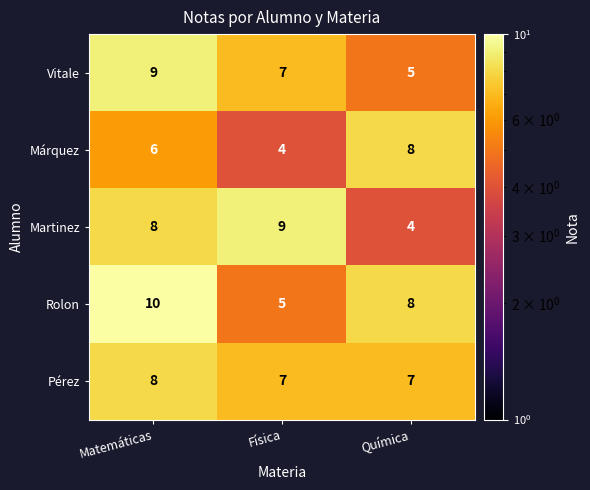

Reading right to left, extract all data points from this chart.

Vitale: Química=5	Física=7	Matemáticas=9
Márquez: Química=8	Física=4	Matemáticas=6
Martinez: Química=4	Física=9	Matemáticas=8
Rolon: Química=8	Física=5	Matemáticas=10
Pérez: Química=7	Física=7	Matemáticas=8